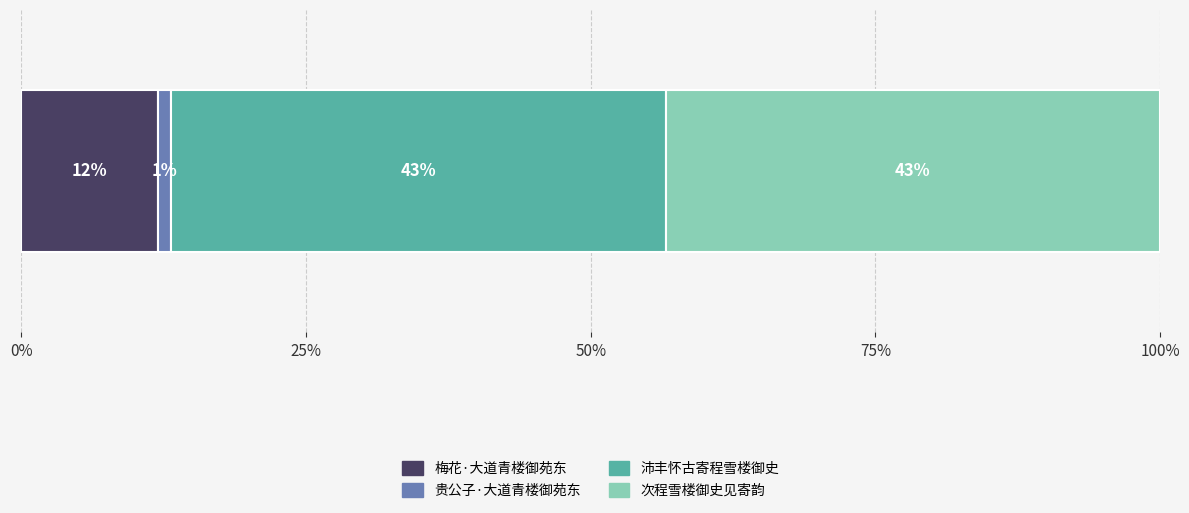

What are all the series names shown in the legend?

梅花·大道青楼御苑东, 贵公子·大道青楼御苑东, 沛丰怀古寄程雪楼御史, 次程雪楼御史见寄韵